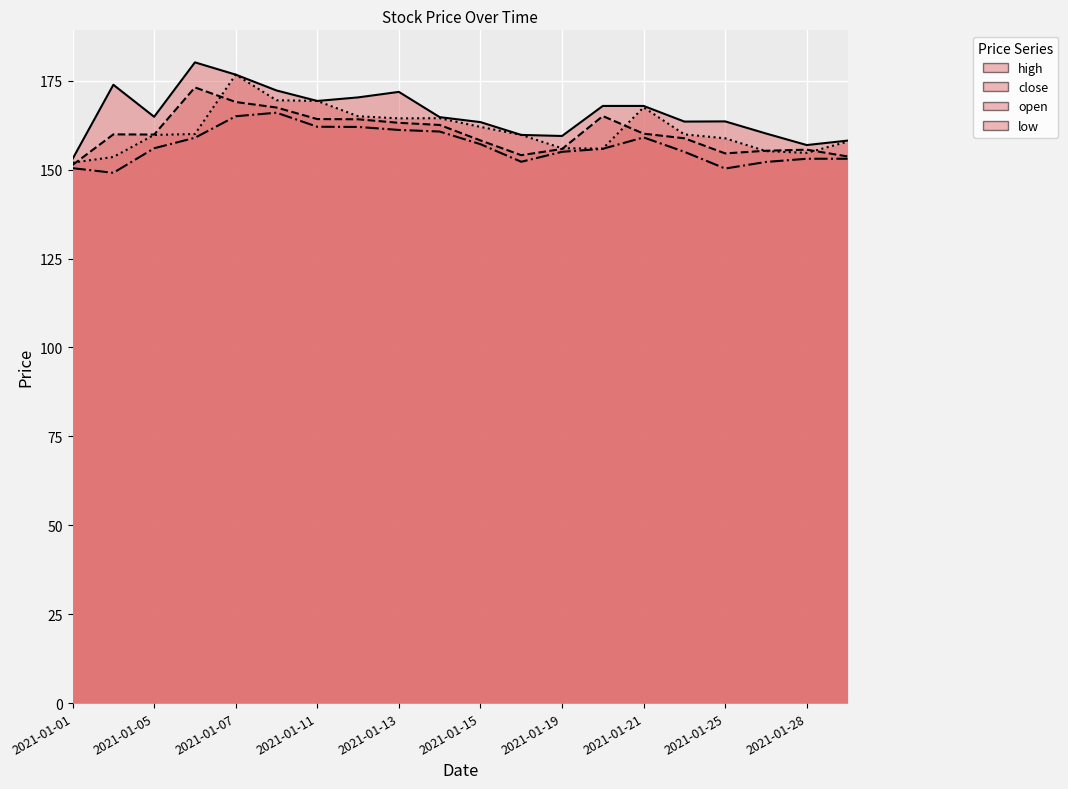

What is the approximate value of open at 2021-01-14?

164.4